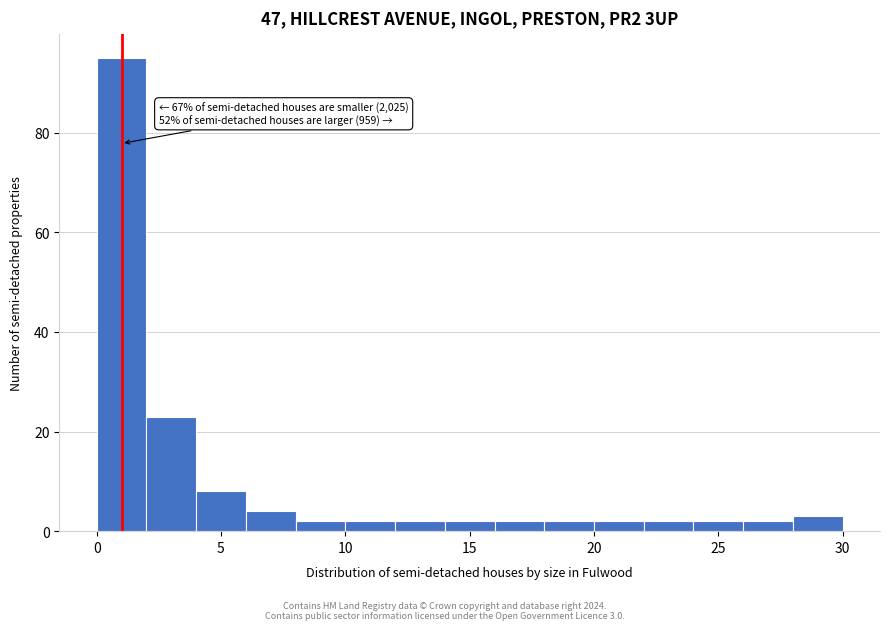

Over which range of the x-axis is the bar tallest?

0 to 2